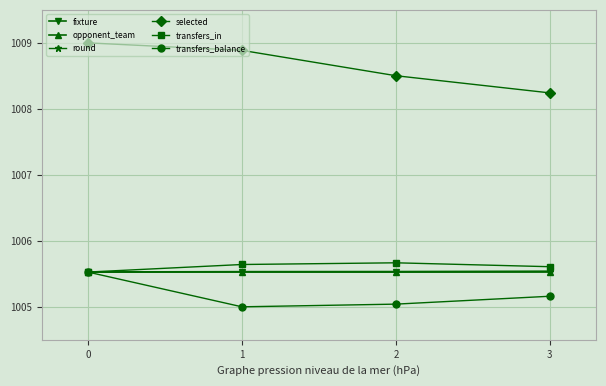

What is the smallest value displayed?

1005.0